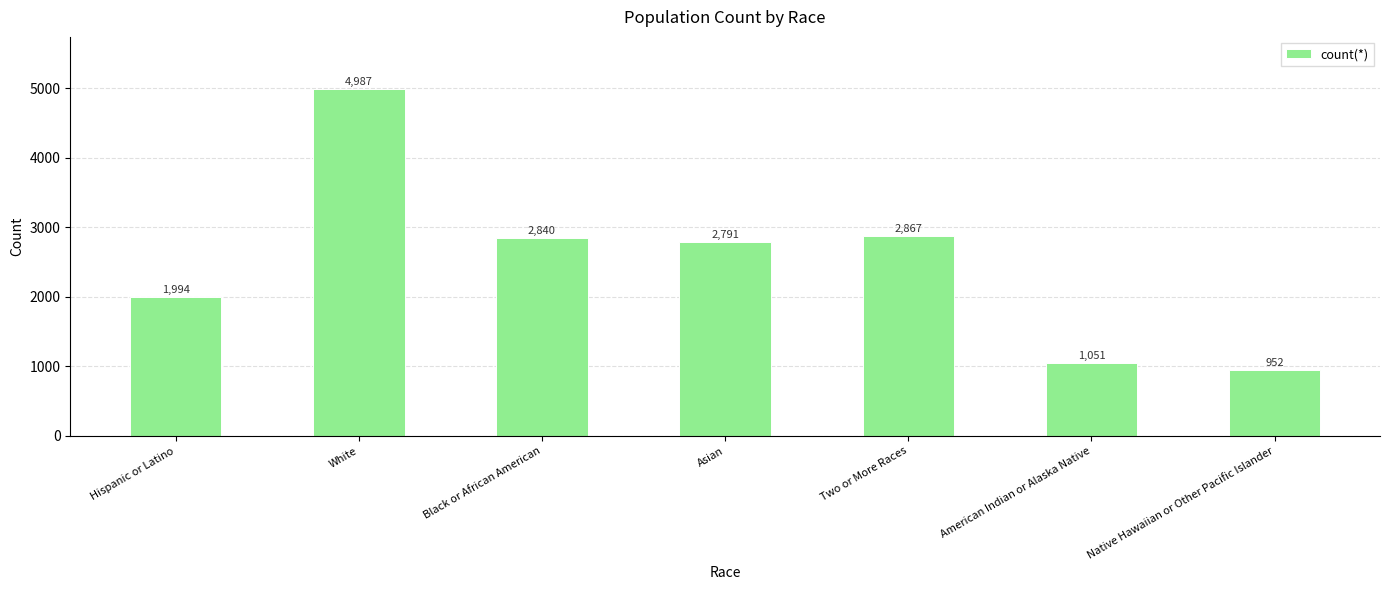

What is the difference between the values at Two or More Races and Black or African American?

27